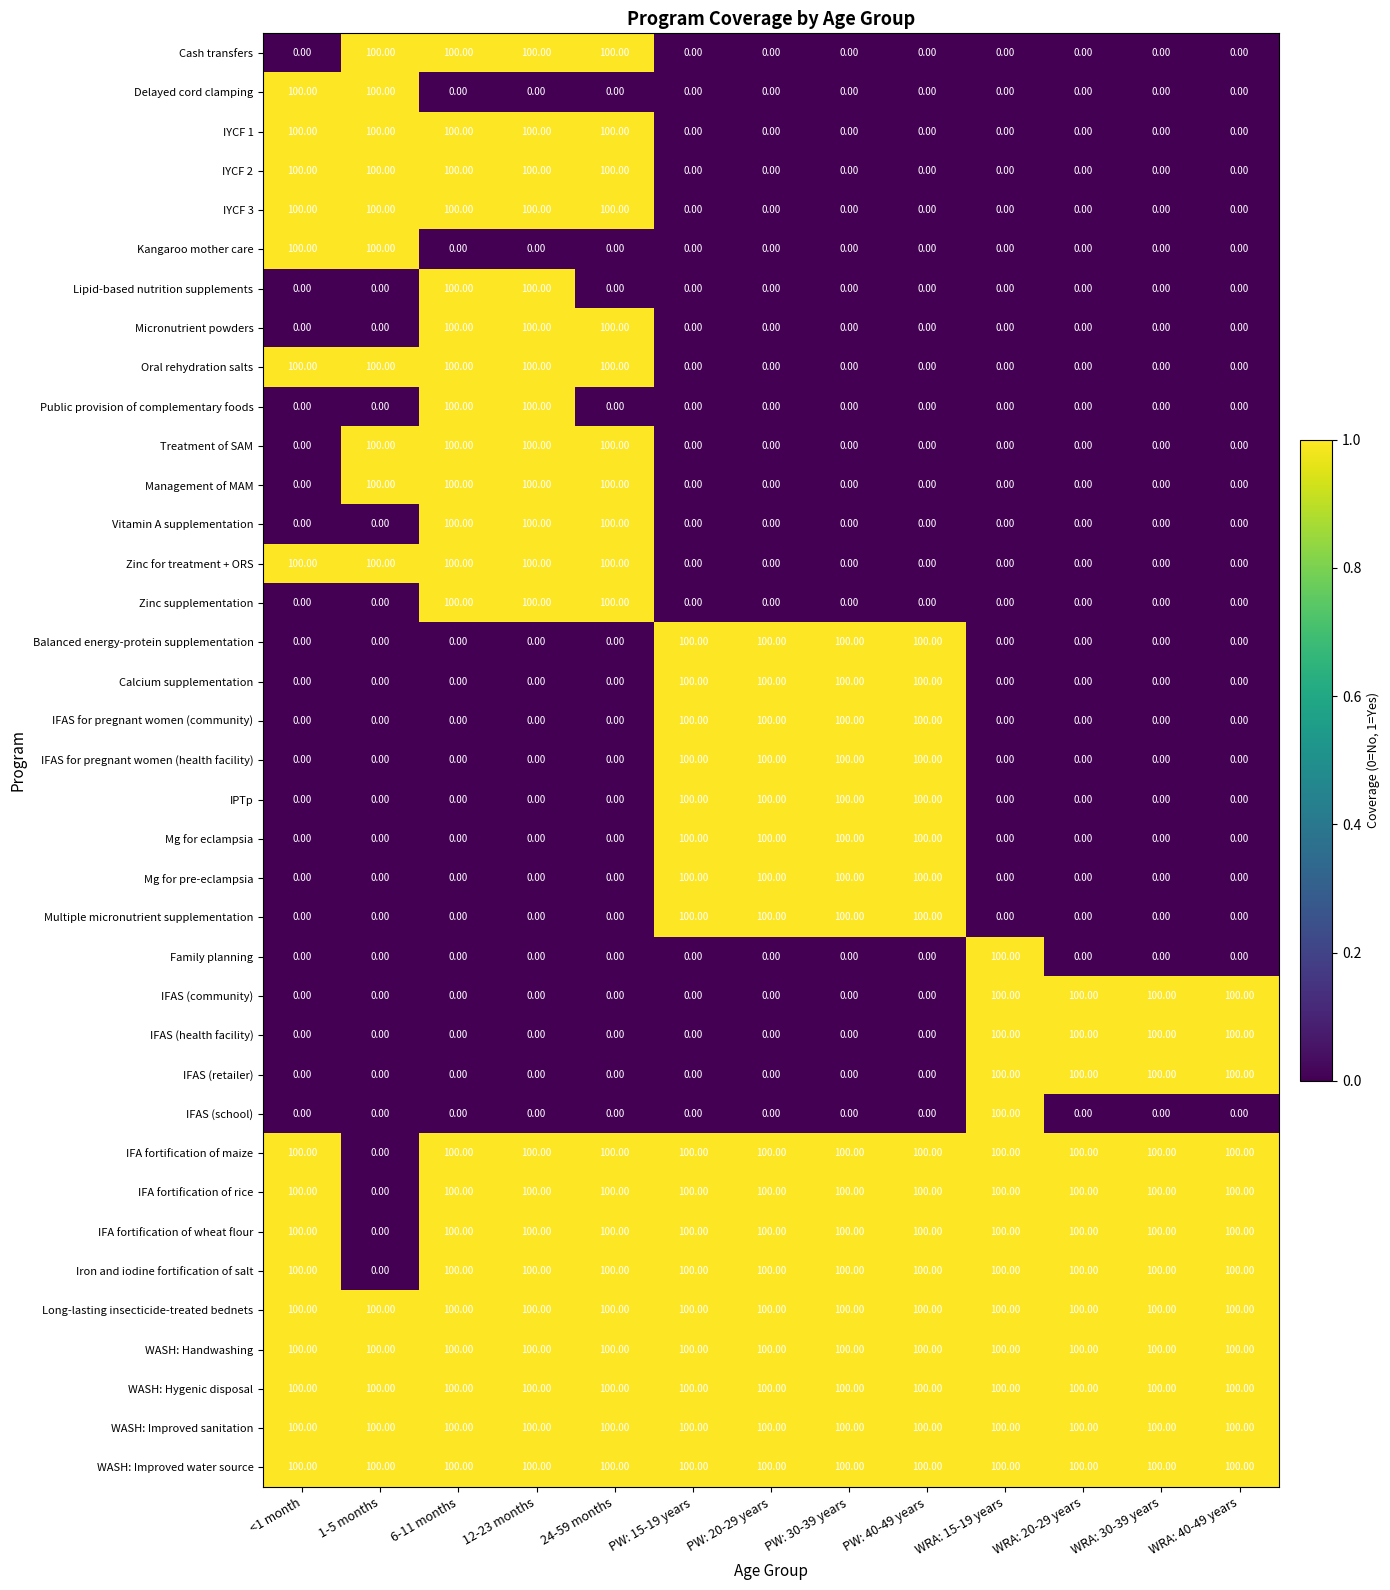

Count the number of data series in this chart.

37